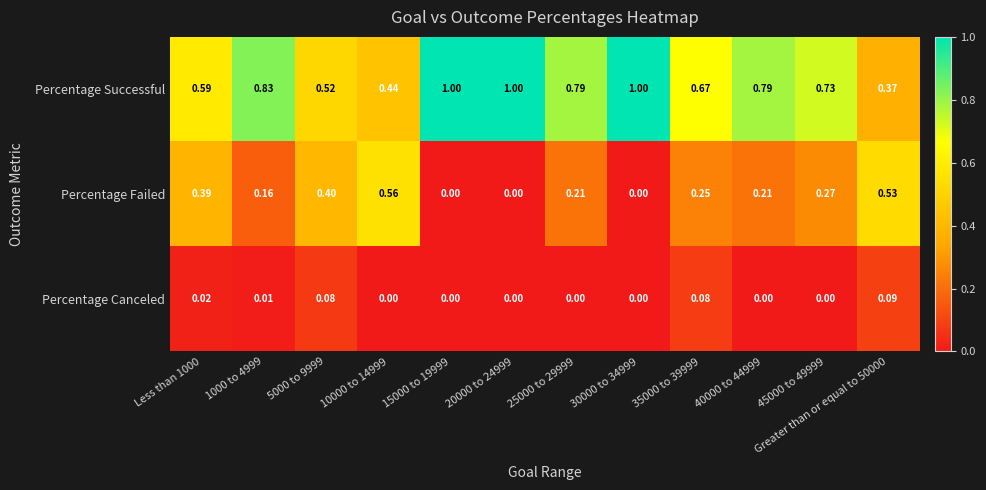

Which series has the widest spread of values?

Percentage Successful